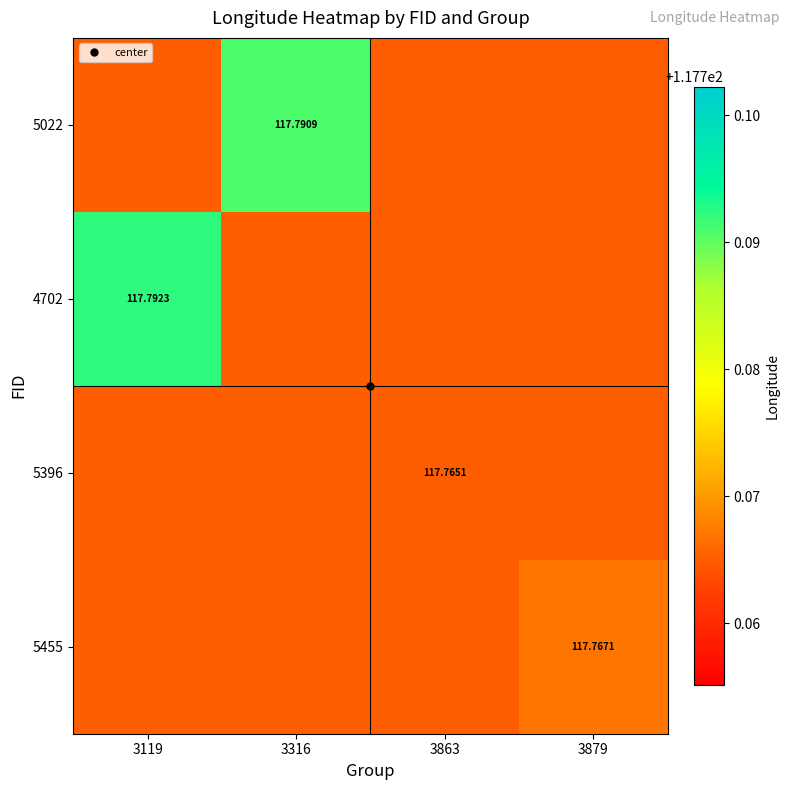

What is the maximum value shown in the chart?

117.8